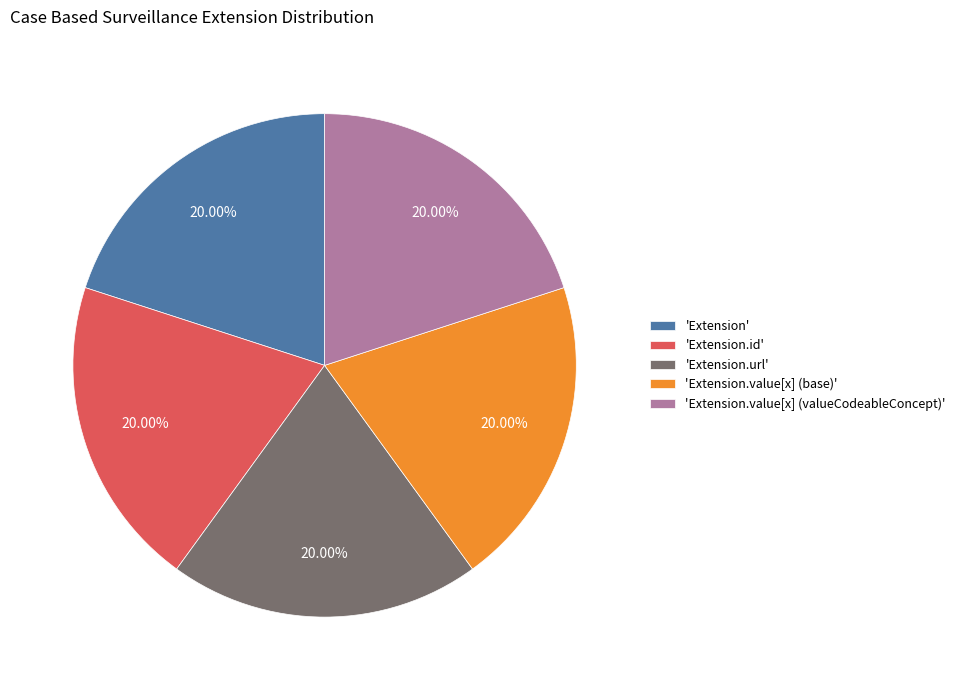

How many segments does this pie chart have?

5